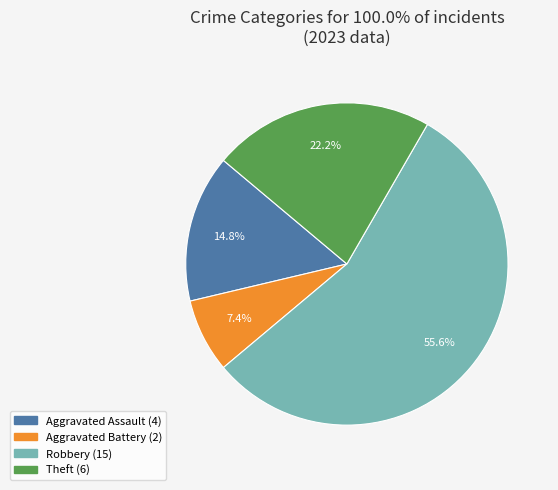

Is there any slice that represents more than half of the pie?

Yes